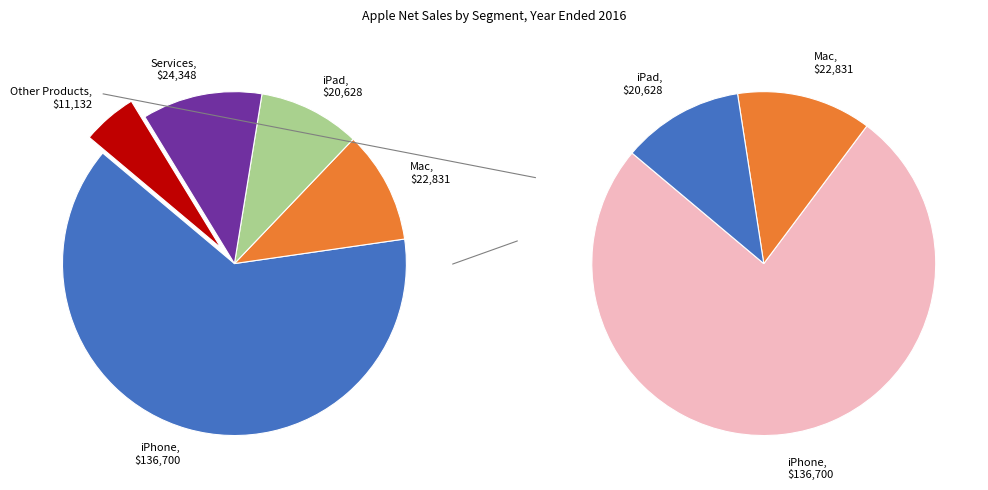

What is the majority slice?

iPhone